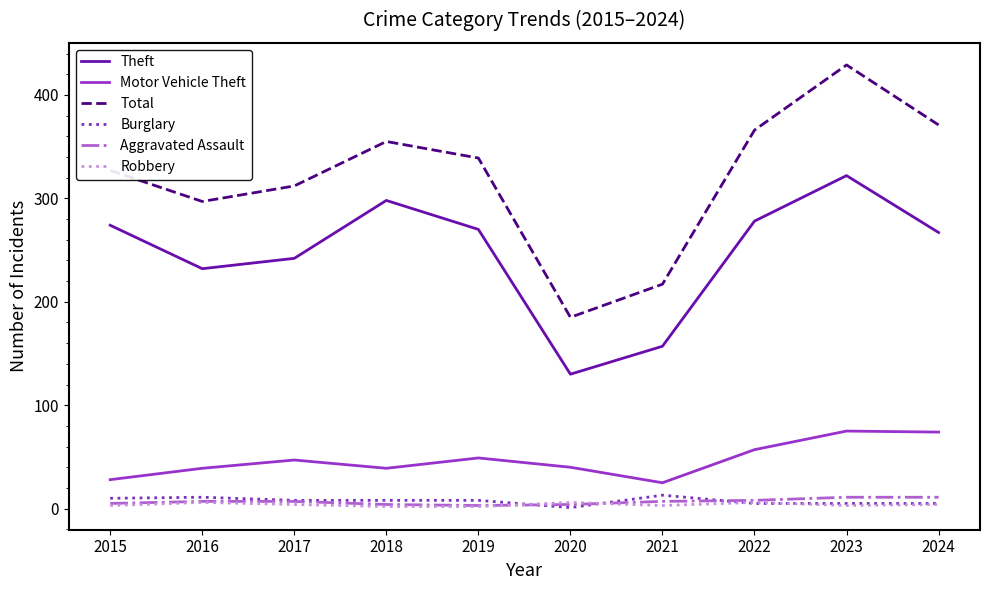

True or false: Aggravated Assault and Theft intersect in this chart.

False